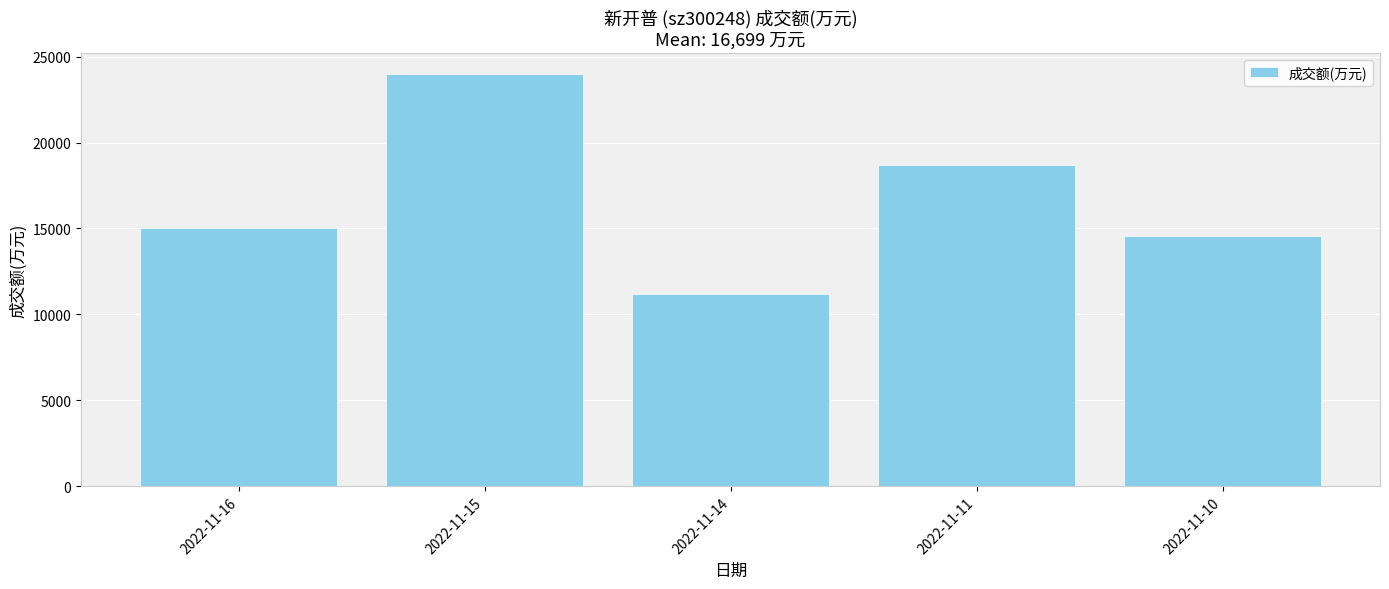

Are the bars horizontal?

No